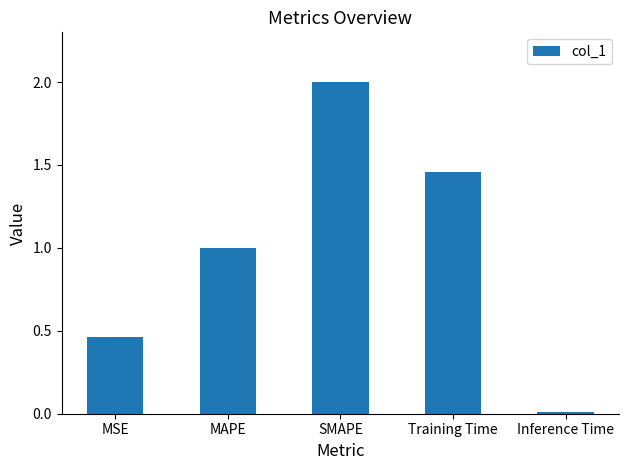

What is the sum of the values at MAPE and Inference Time?

1.0